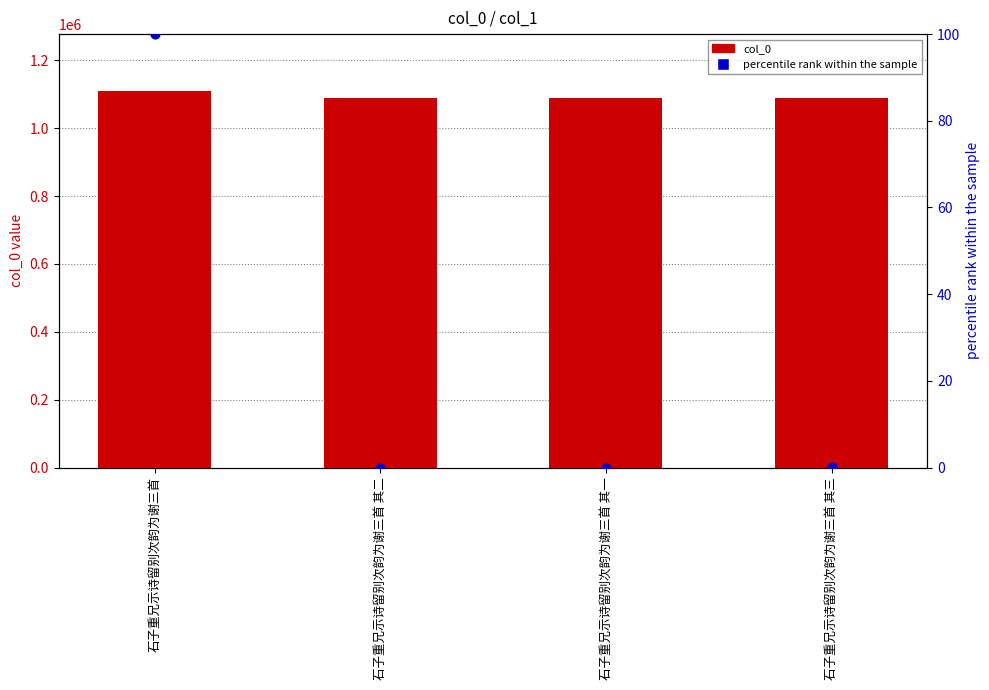

At how many categories does at least one series exceed 320436?

4